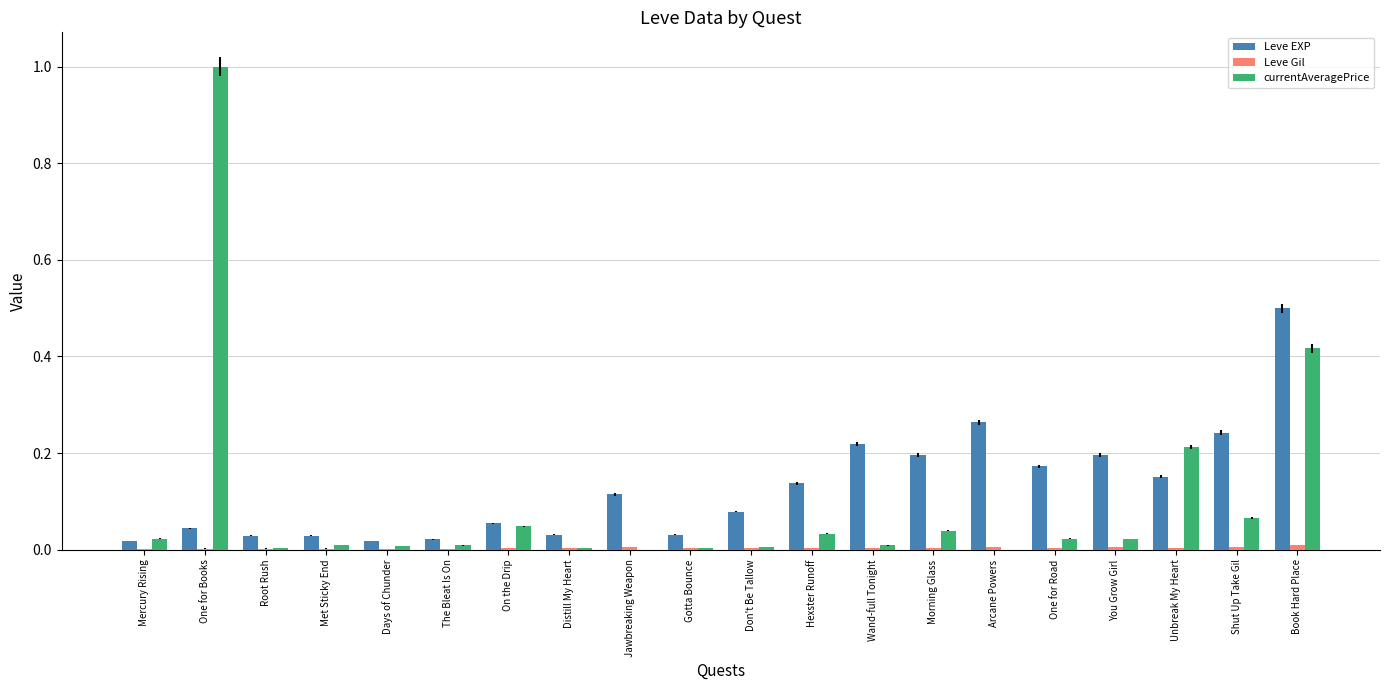

Is the value of Leve EXP at One for Road greater than the value of currentAveragePrice at Mercury Rising?

Yes